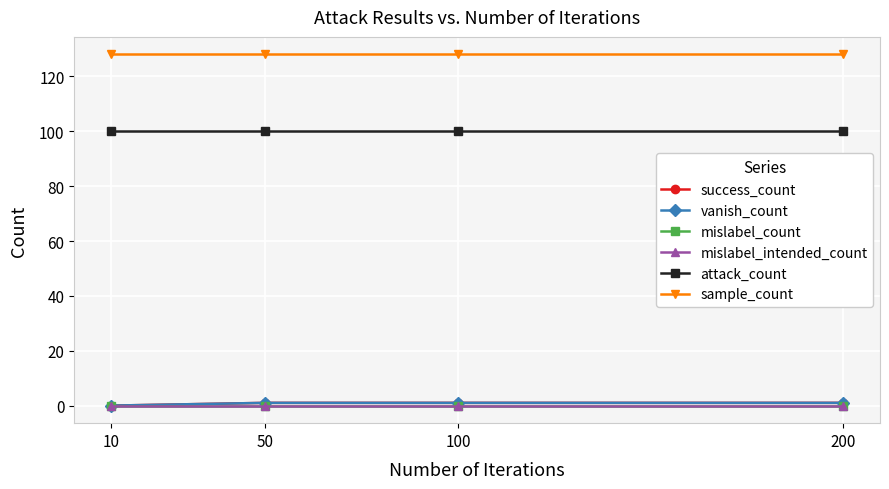

At which category is the sum across all series the highest?

50